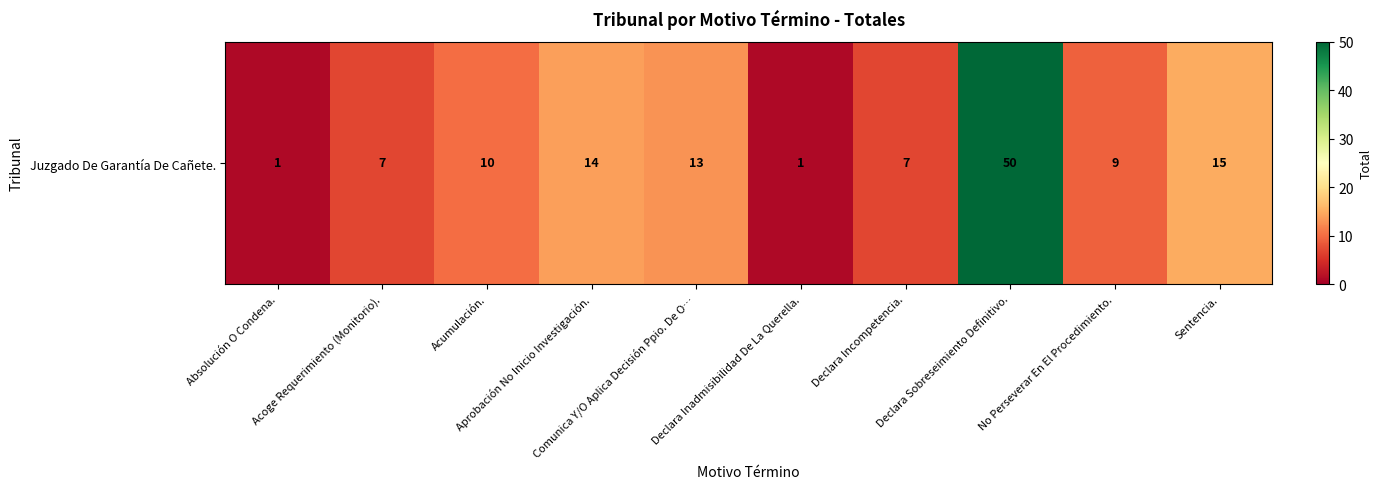

The chart shows a value of 10 at Acumulación.. True or false?

True